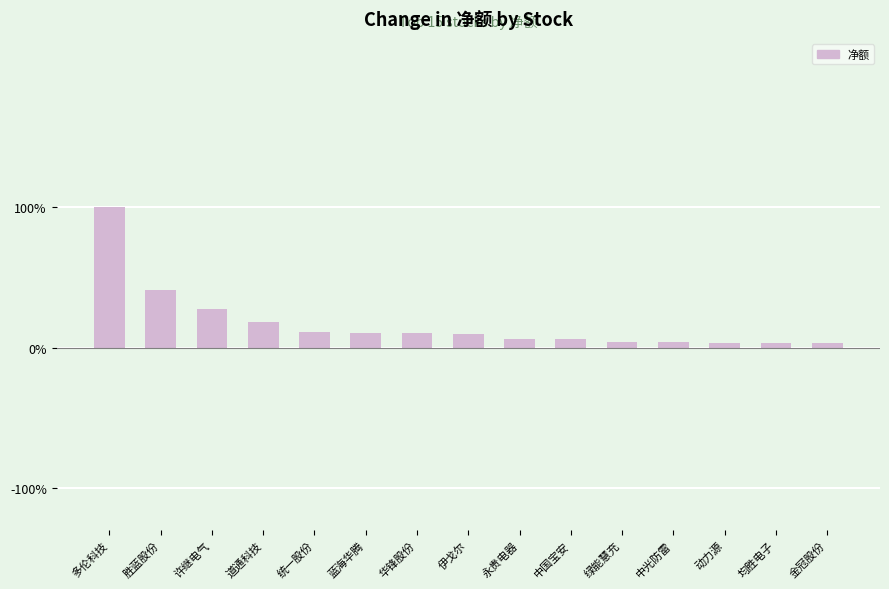

How many values exceed 9?

8